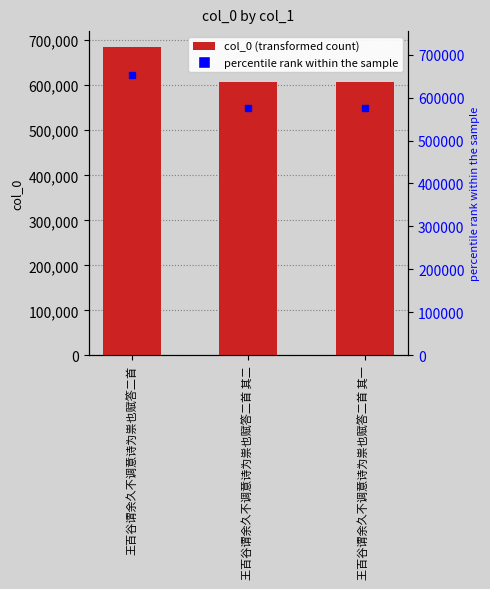

Reading left to right, what are all the values shown in this chart?

王百谷谓余久不调意诗为祟也赋答二首=685935	王百谷谓余久不调意诗为祟也赋答二首 其二=606176	王百谷谓余久不调意诗为祟也赋答二首 其一=606175